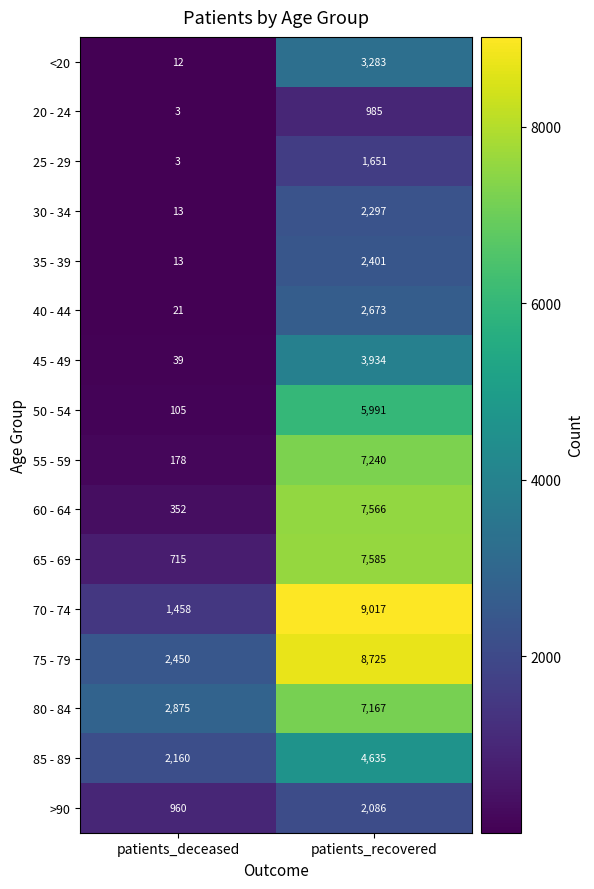

What is the approximate value of >90 at patients_recovered?

2086